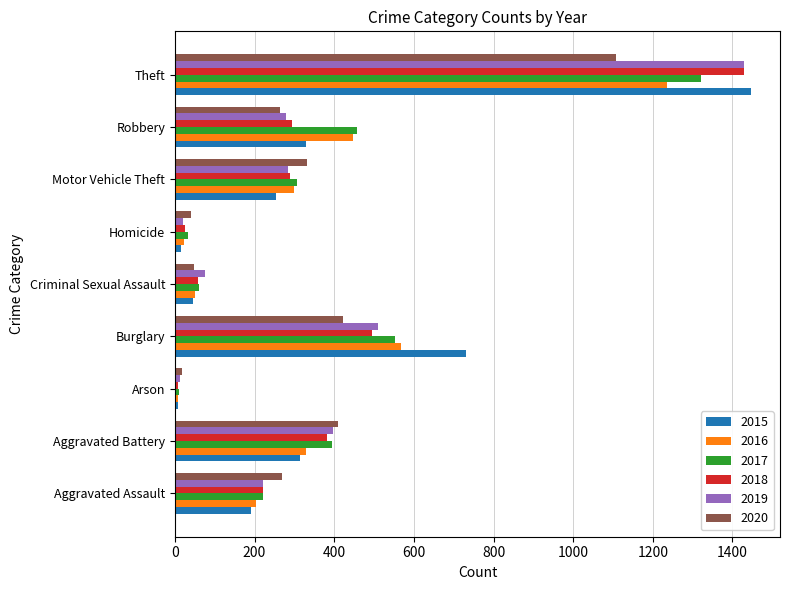

How many values in the 2020 series are below 268?

4